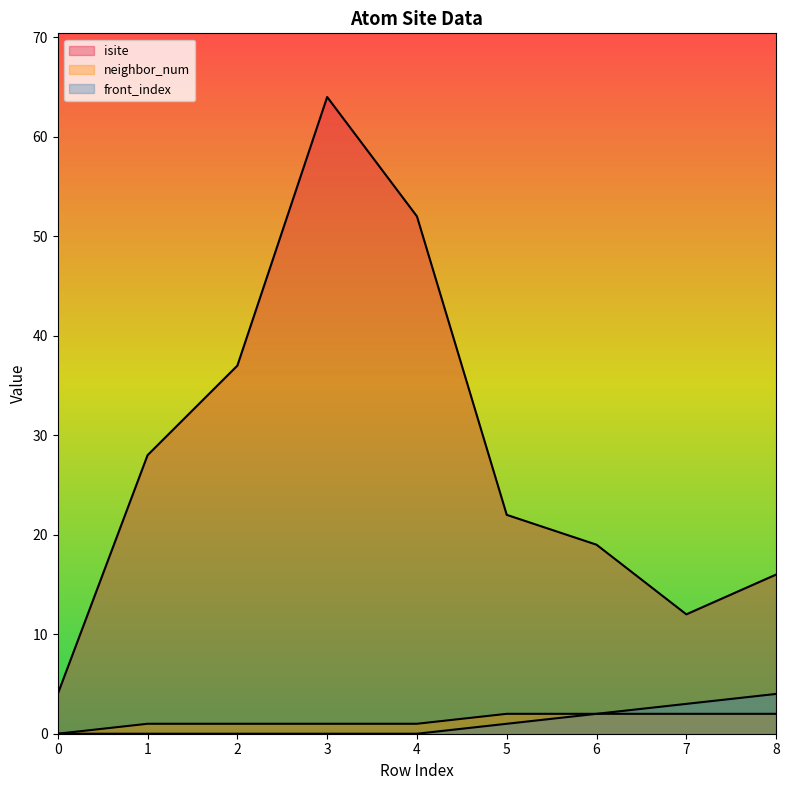

Reading left to right, what are all the values shown in this chart?

isite: 0=4	1=28	2=37	3=64	4=52	5=22	6=19	7=12	8=16
neighbor_num: 0=0	1=1	2=1	3=1	4=1	5=2	6=2	7=2	8=2
front_index: 0=0	1=0	2=0	3=0	4=0	5=1	6=2	7=3	8=4